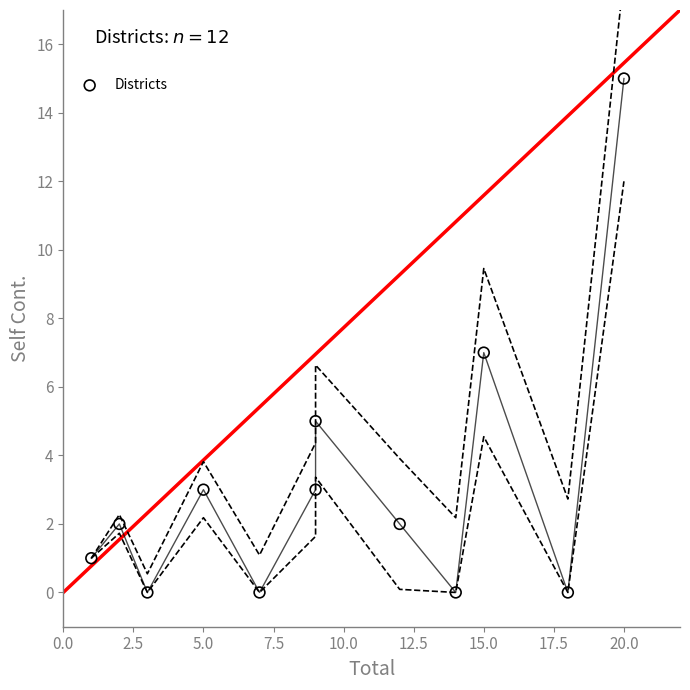

What is the range of X values (max minus min)?

19